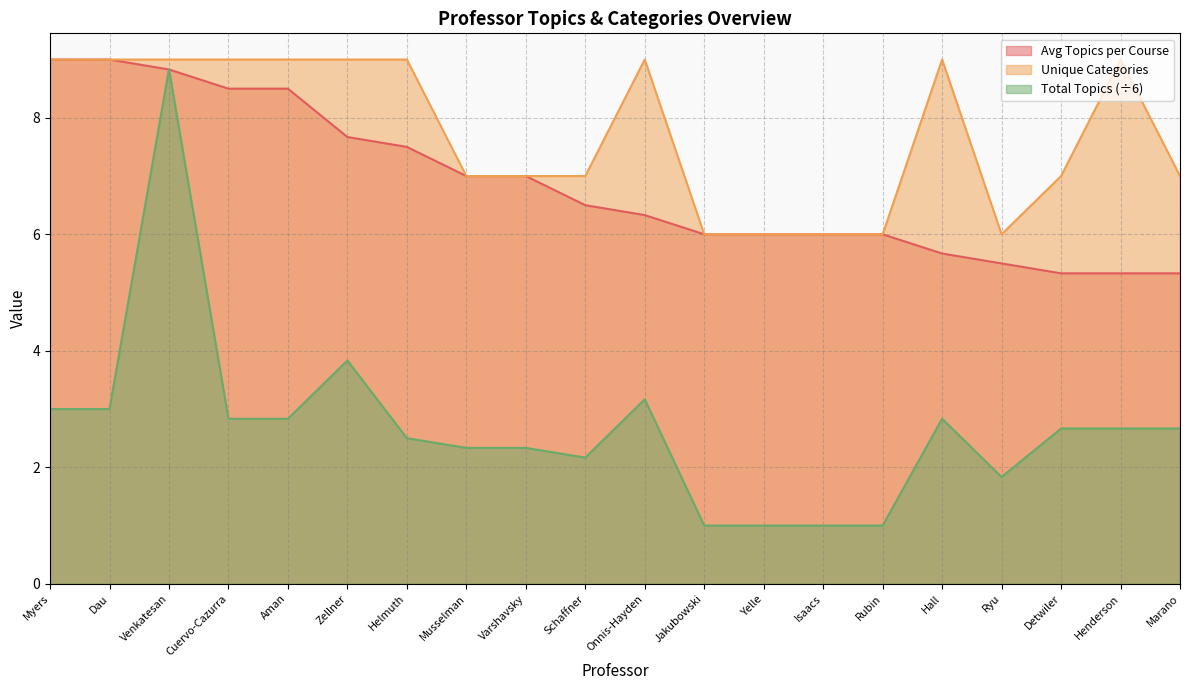

What is the total value across all series at Myers?

21.0